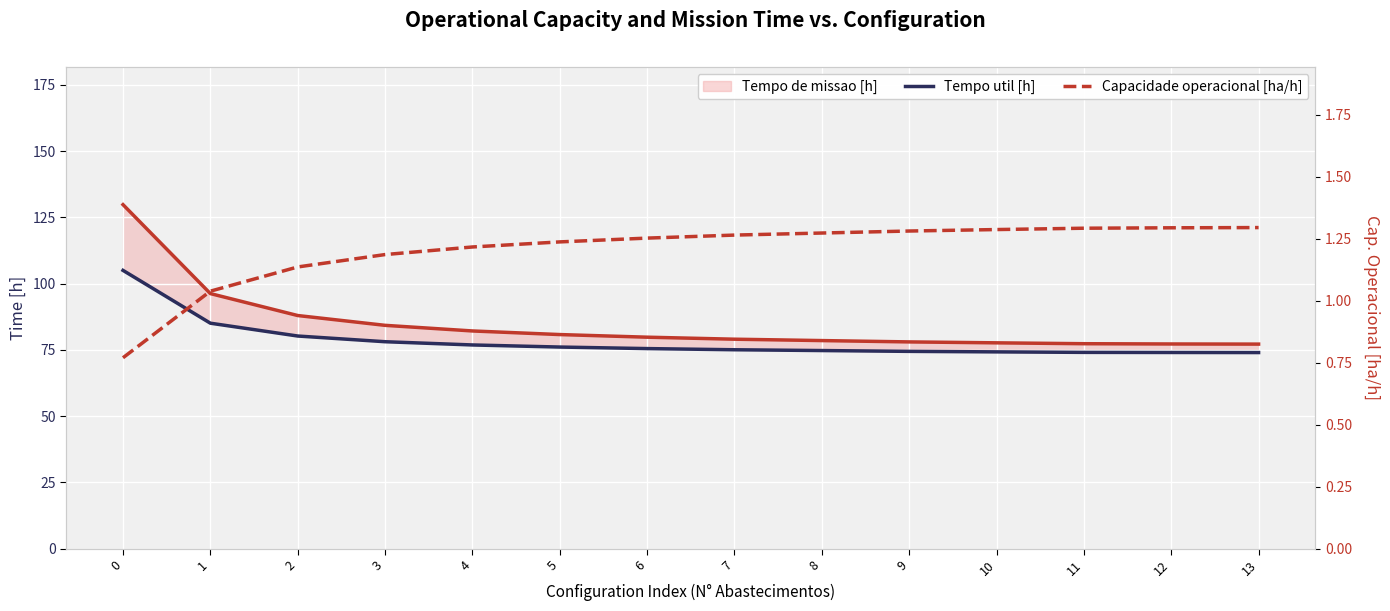

Which series has the largest total across all categories?

Tempo util [h]